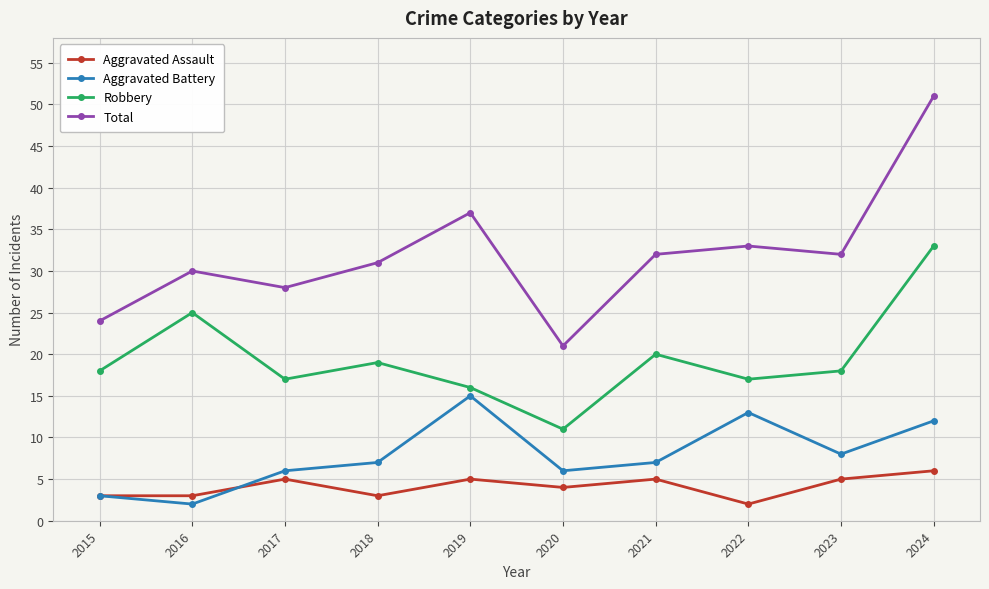

Is the value of Aggravated Assault at 2022 greater than the value of Aggravated Battery at 2017?

No